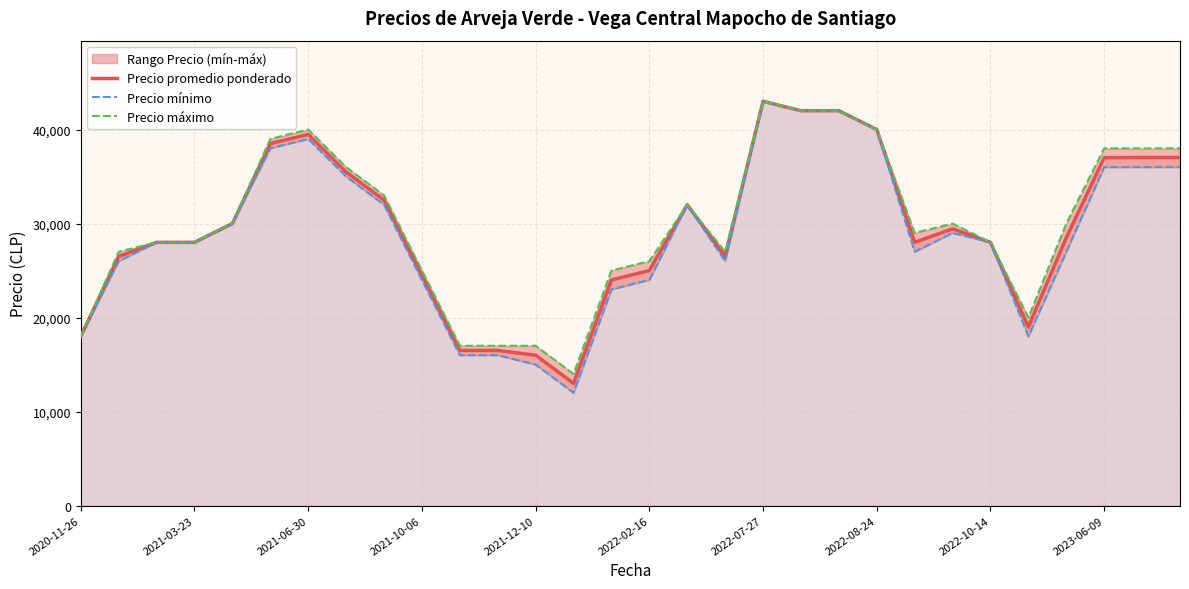

How many interior local peaks does the Precio máximo series have?

4